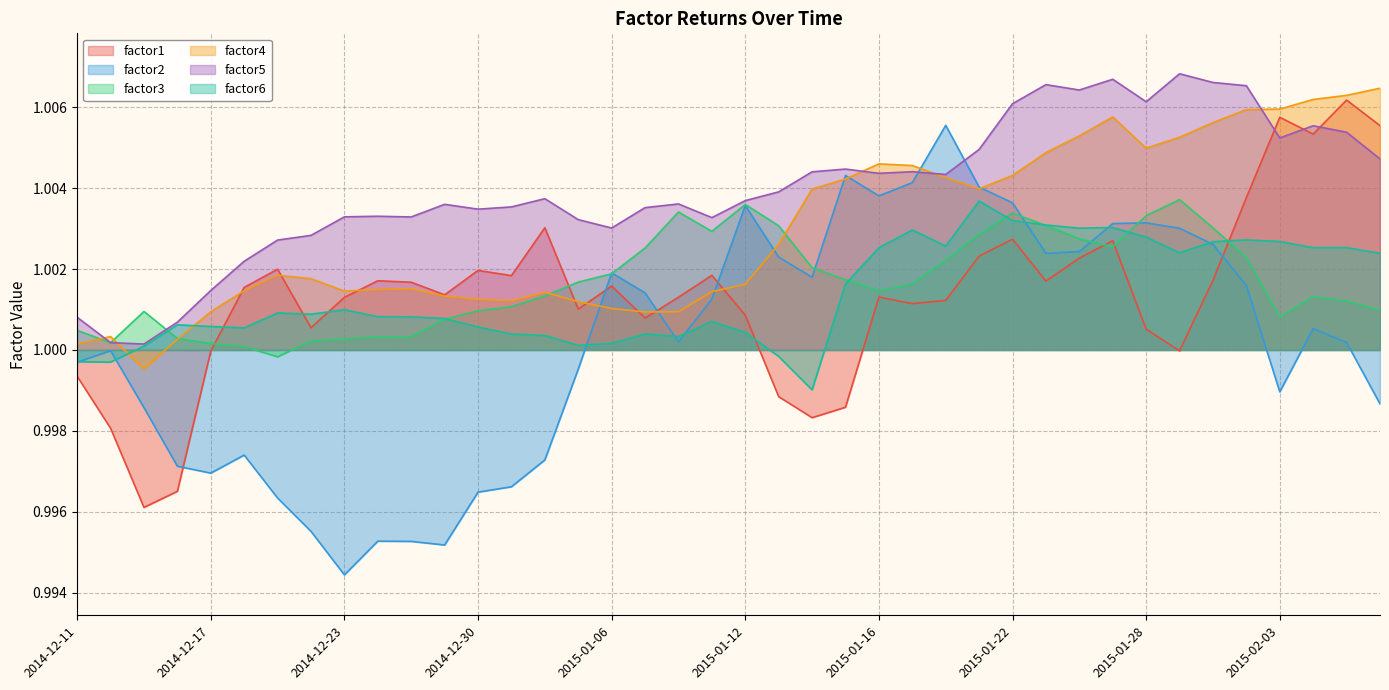

What are all the series names shown in the legend?

factor1, factor2, factor3, factor4, factor5, factor6